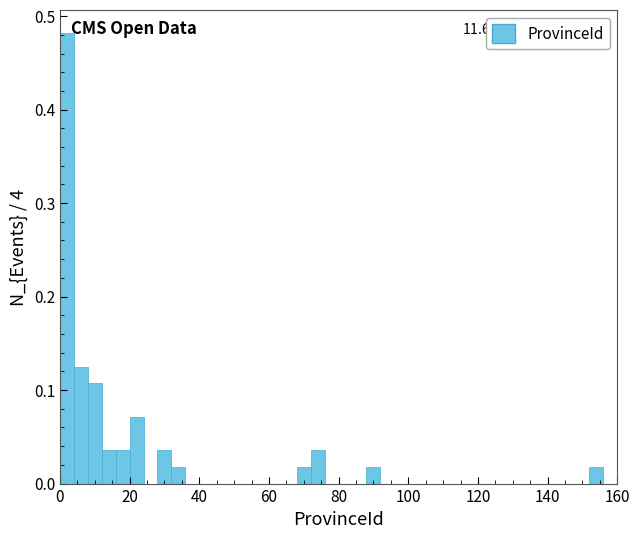

Read against the x-axis, roughly where is the centre of the tallest bar?

2